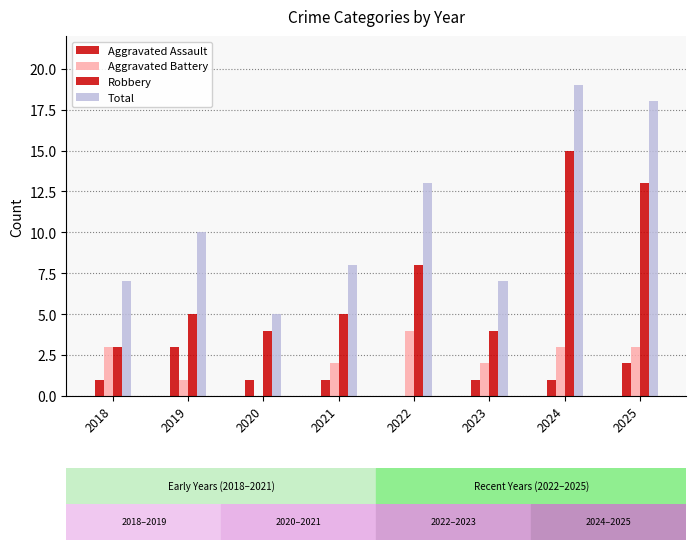

Reading right to left, transcribe all the data shown in this chart.

Aggravated Assault: 2	1	1	0	1	1	3	1
Aggravated Battery: 3	3	2	4	2	0	1	3
Robbery: 13	15	4	8	5	4	5	3
Total: 18	19	7	13	8	5	10	7